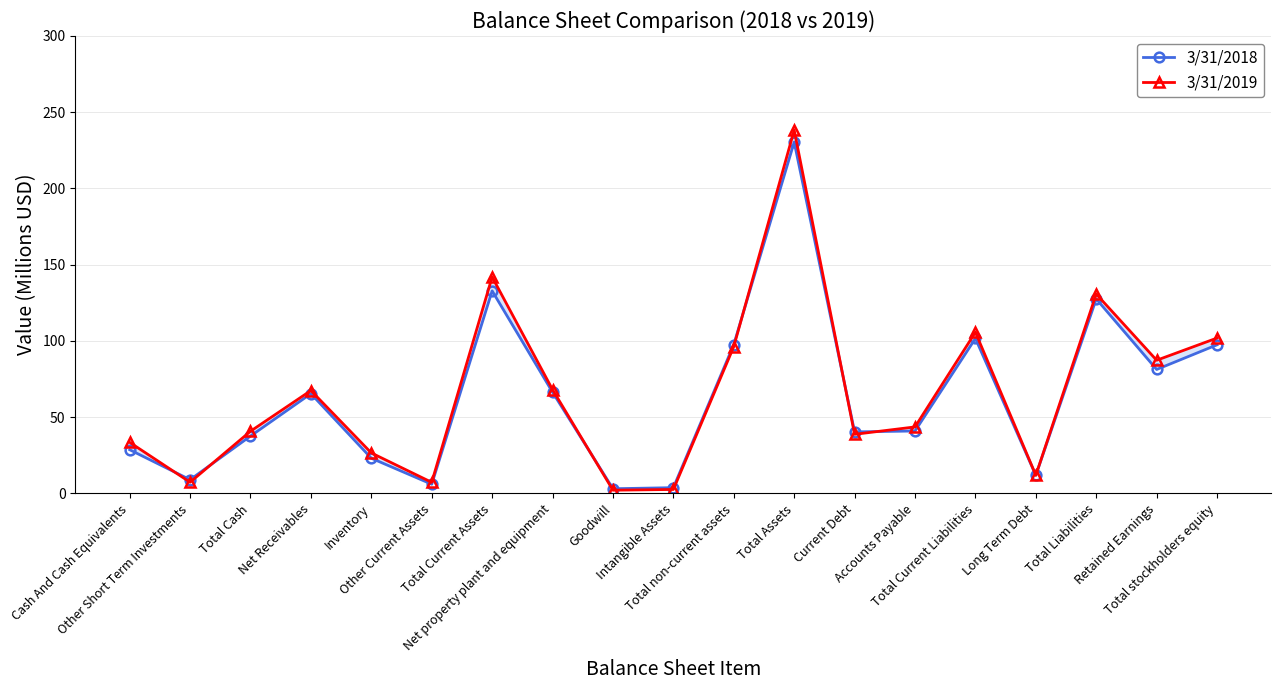

Count the number of data series in this chart.

2